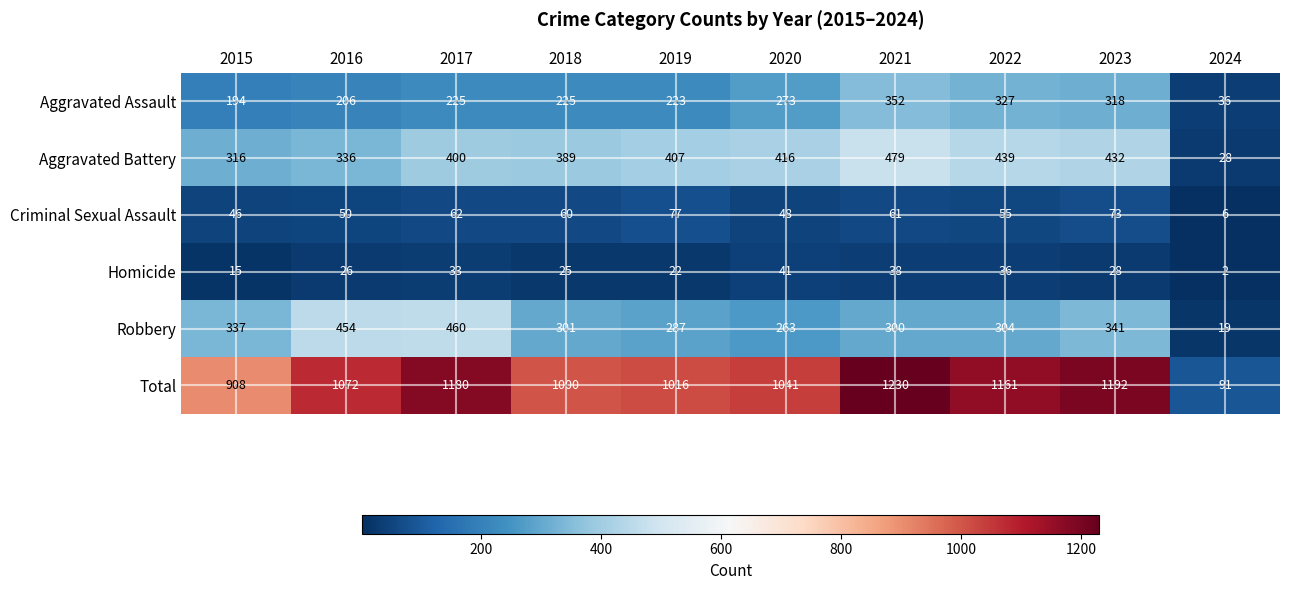

What is the sum of the Aggravated Battery values at 2021 and 2024?

507